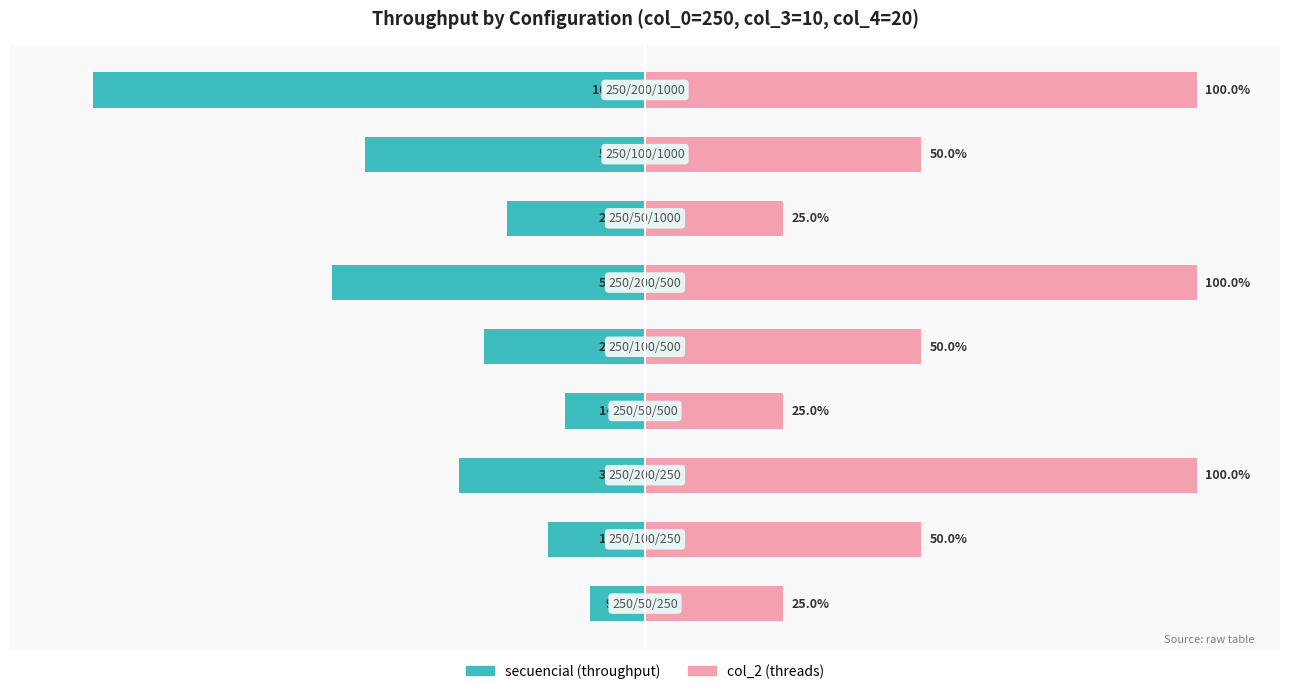

Rank the series by their maximum value, from highest to lowest.

col_2 (threads), secuencial